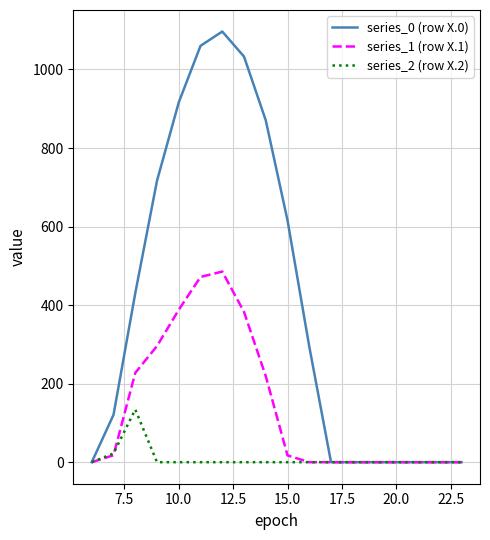

Which series has the largest total across all categories?

series_0 (row X.0)